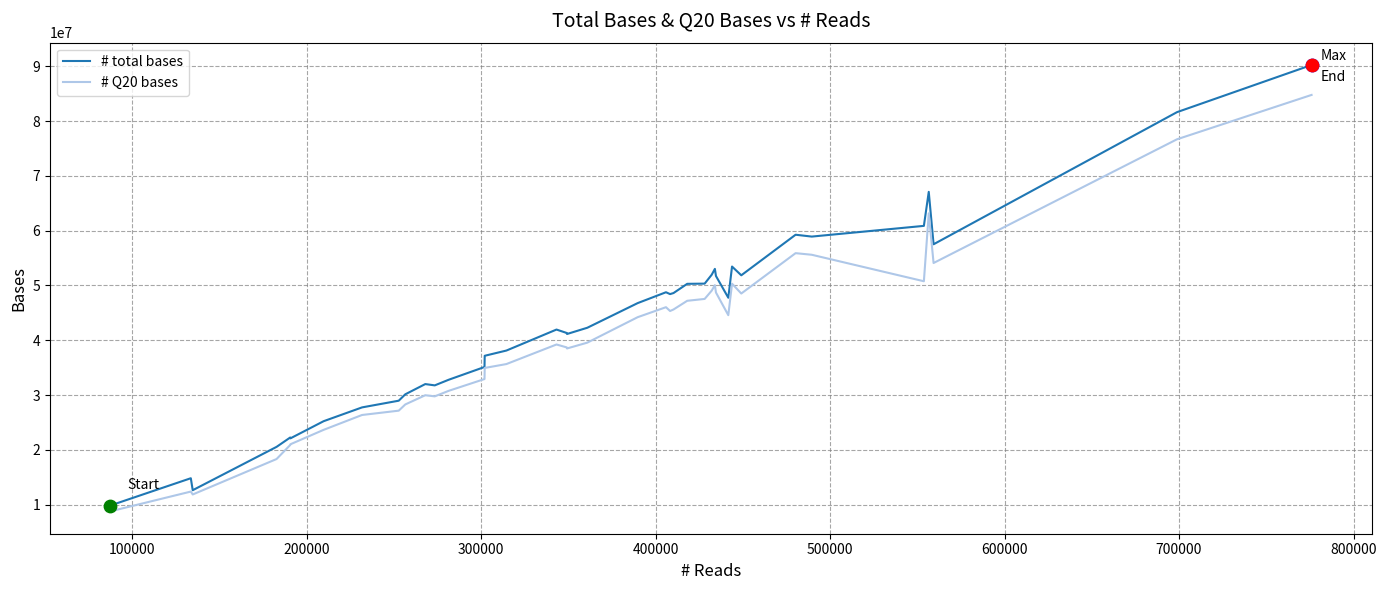

Which series has the largest total across all categories?

# total bases